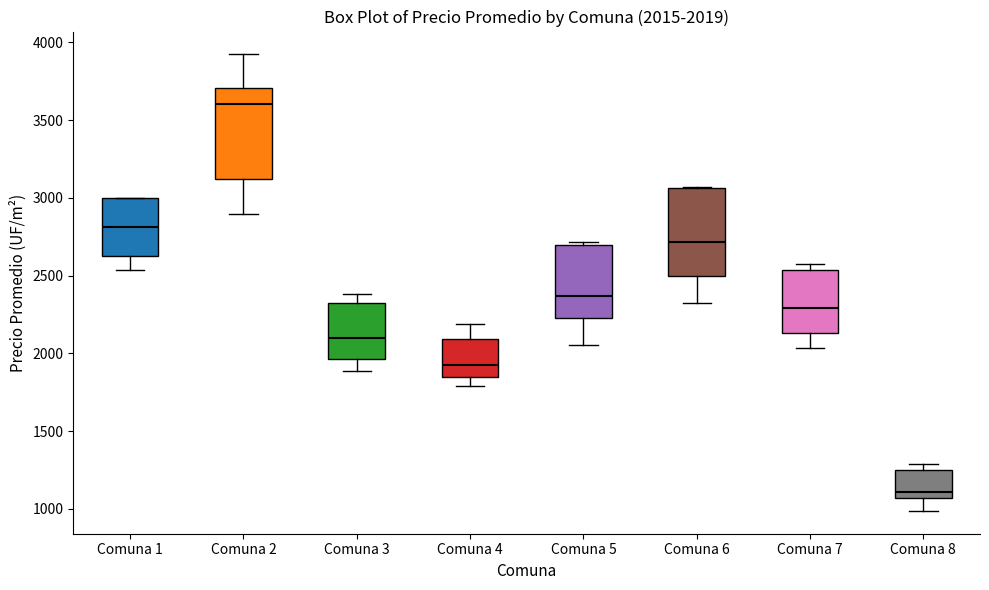

Which box's median line is the lowest?

Comuna 8